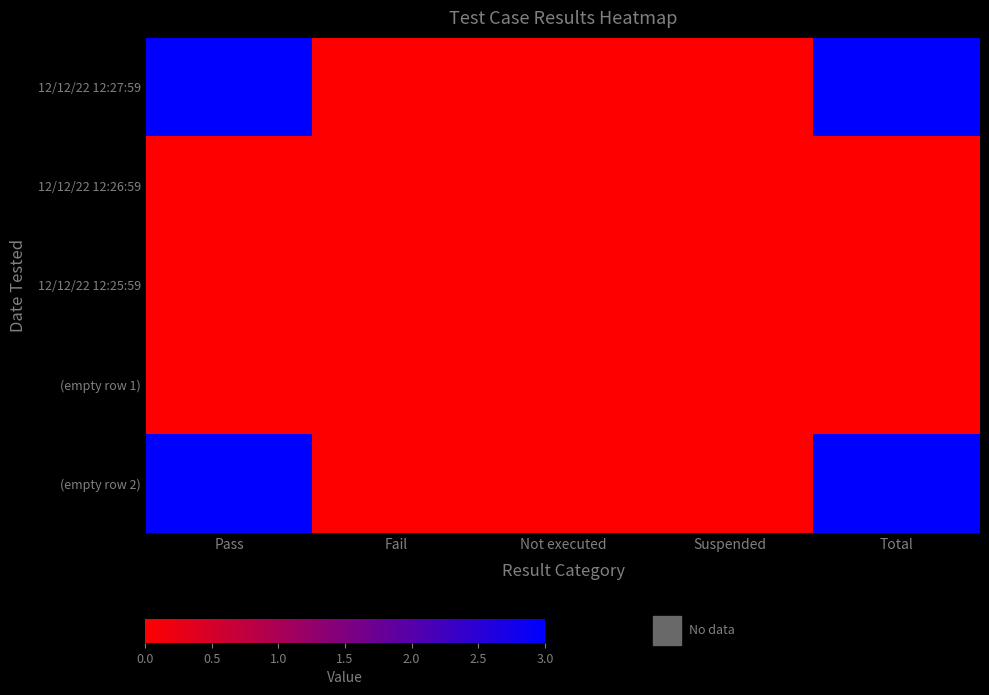

At which category is the sum across all series the highest?

Pass